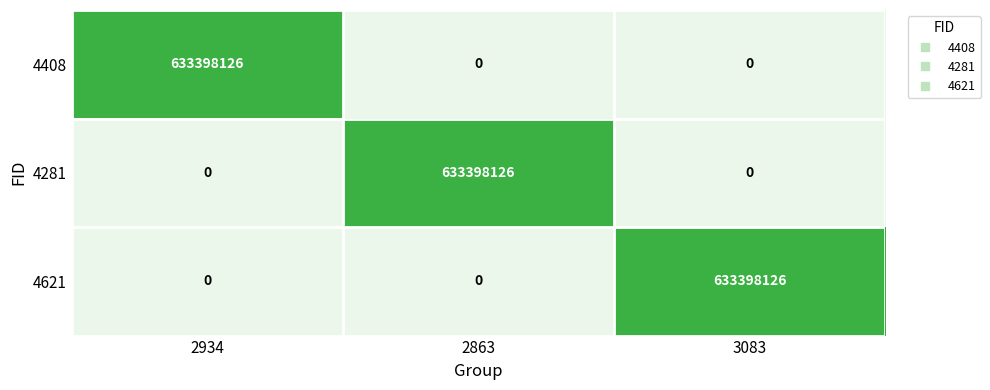

Is it true that 4408 equals -399863182 at 3083?

False